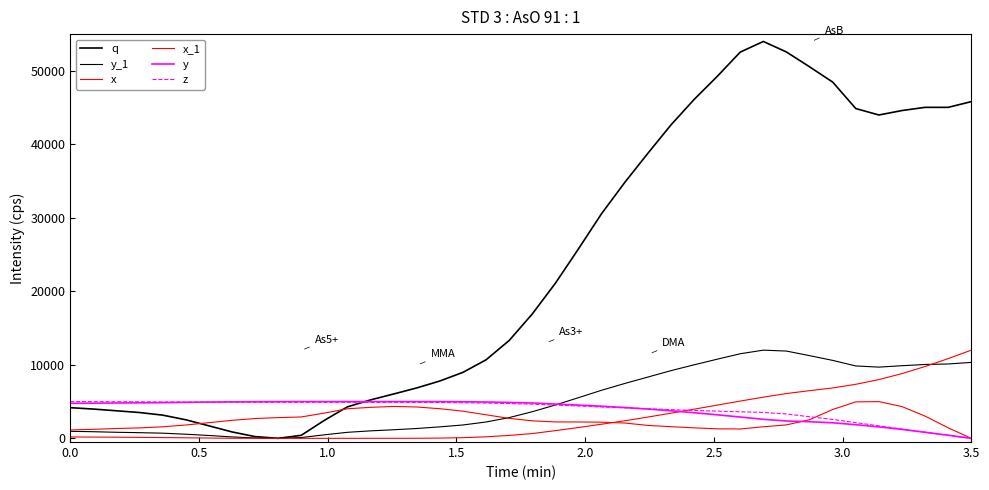

How many lines are shown in the chart?

6